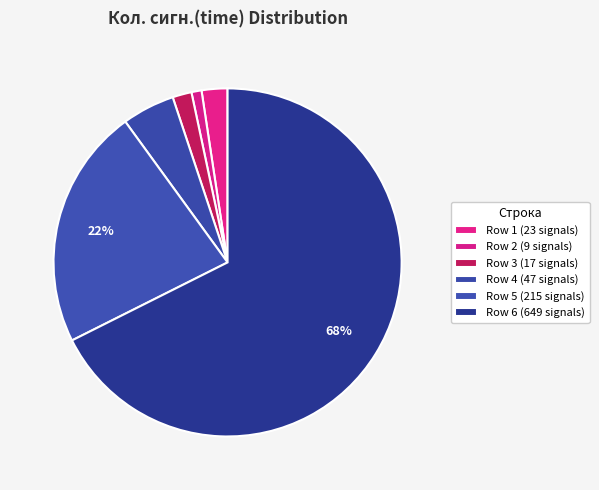

What is the smallest slice in the pie chart?

9